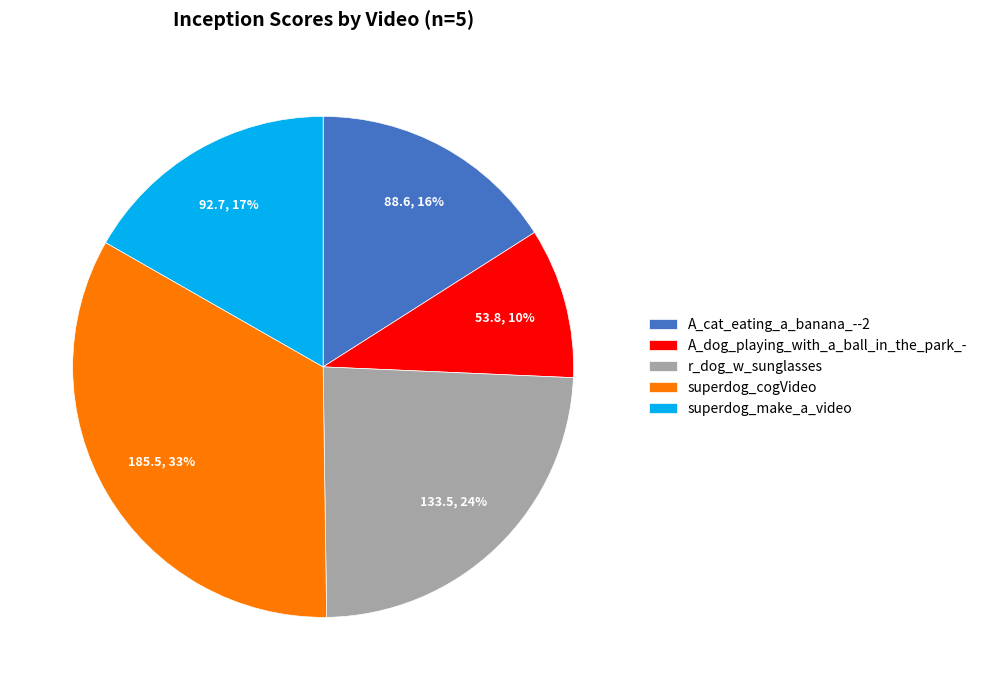

Approximately how many times larger is the value at r_dog_w_sunglasses compared to A_cat_eating_a_banana_--2?

1.5